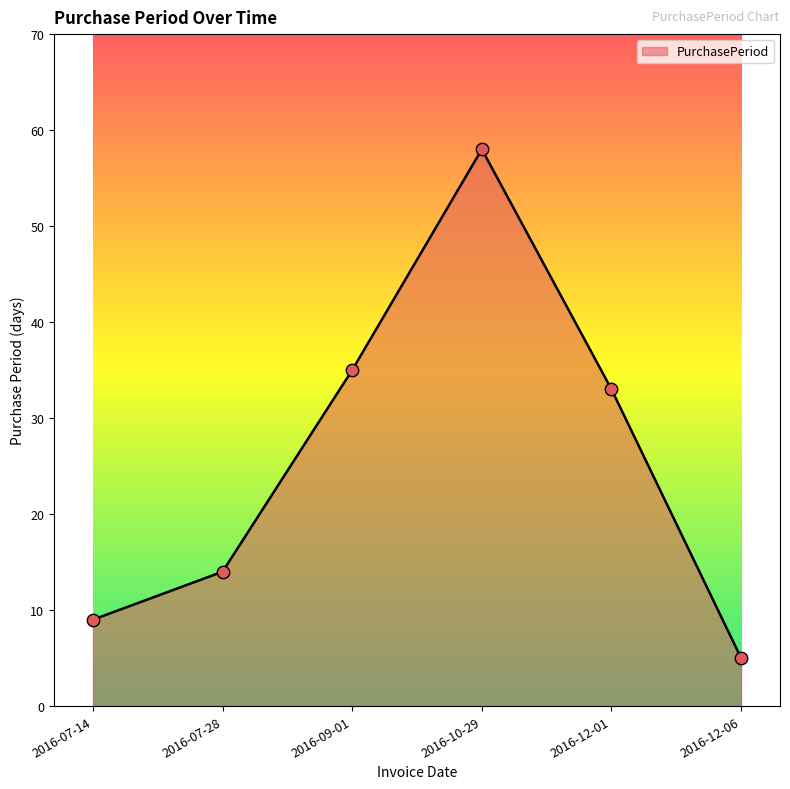

What is the change in value from 2016-07-14 to 2016-12-01?

+24